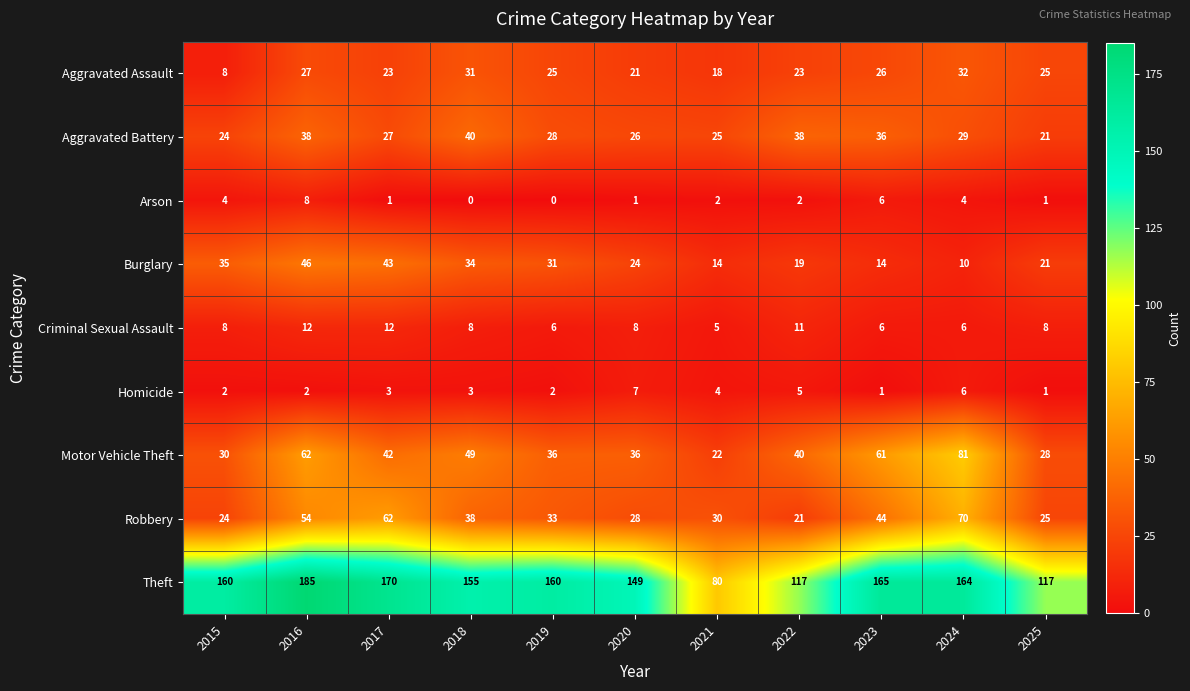

Is it true that Motor Vehicle Theft equals 36 at 2020?

True